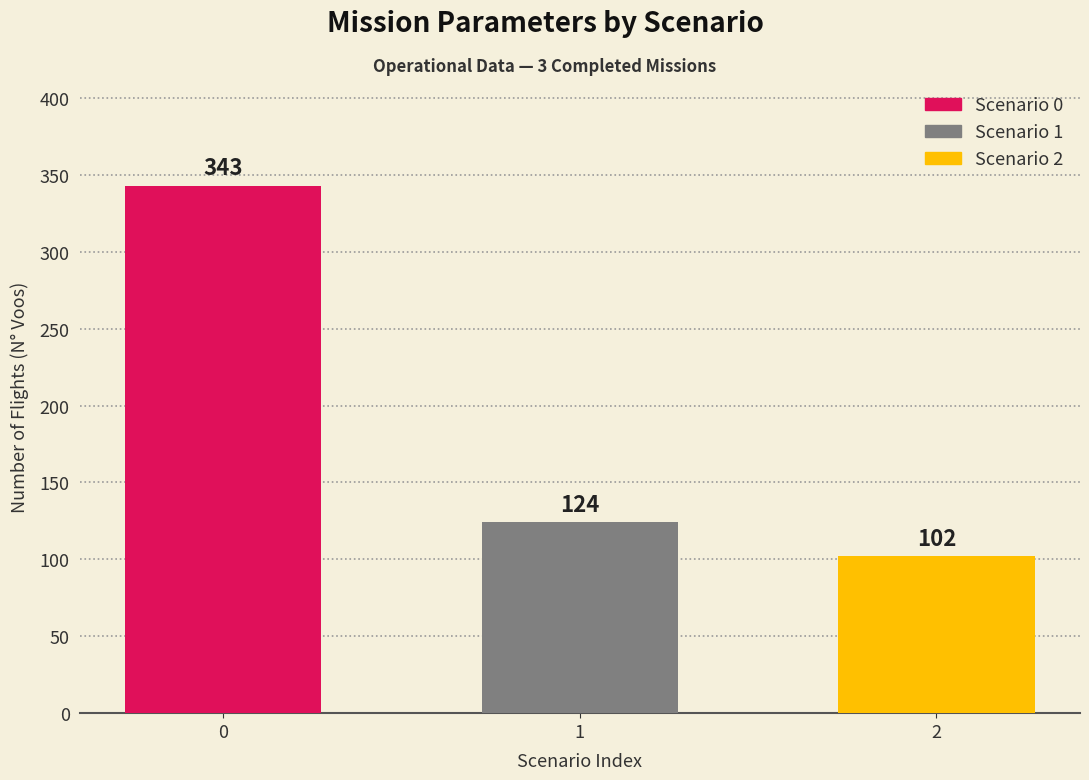

What is the difference between the maximum and minimum values?

241